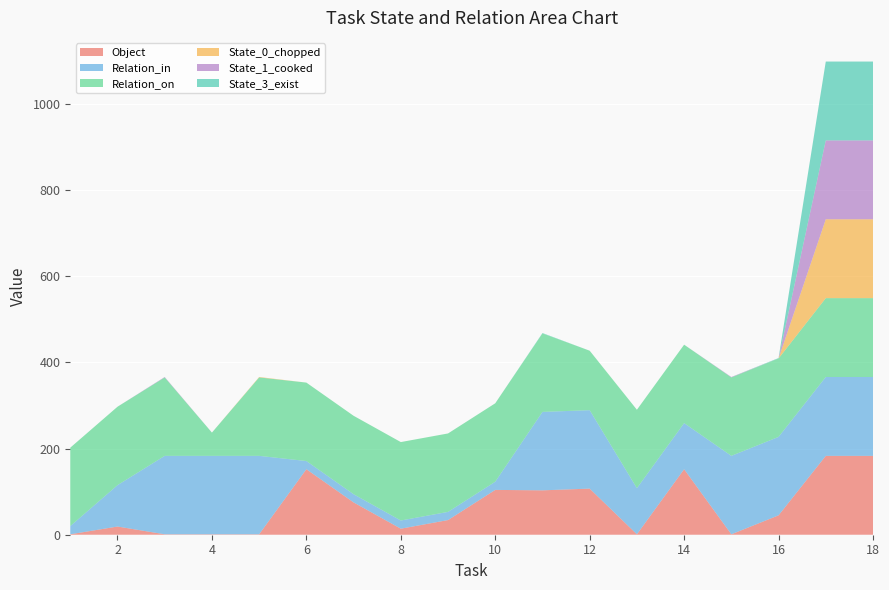

Reading left to right, extract all data points from this chart.

Object: 1	19	1	1	1	152	75	14	34	104	103	107	1	152	1	45	183	183
Relation_in: 19	96	182	182	182	19	19	19	19	19	182	182	107	107	182	182	183	183
Relation_on: 182	182	182	54	182	182	182	182	182	182	182	138	182	182	182	182	183	183
State_0_chopped: 0	0	0	0	1	0	0	0	0	0	0	0	0	0	0	0	183	183
State_1_cooked: 0	0	1	0	0	0	0	0	0	0	0	0	0	0	1	0	183	183
State_3_exist: 0	0	0	0	0	0	0	0	0	0	1	0	0	0	0	1	183	183